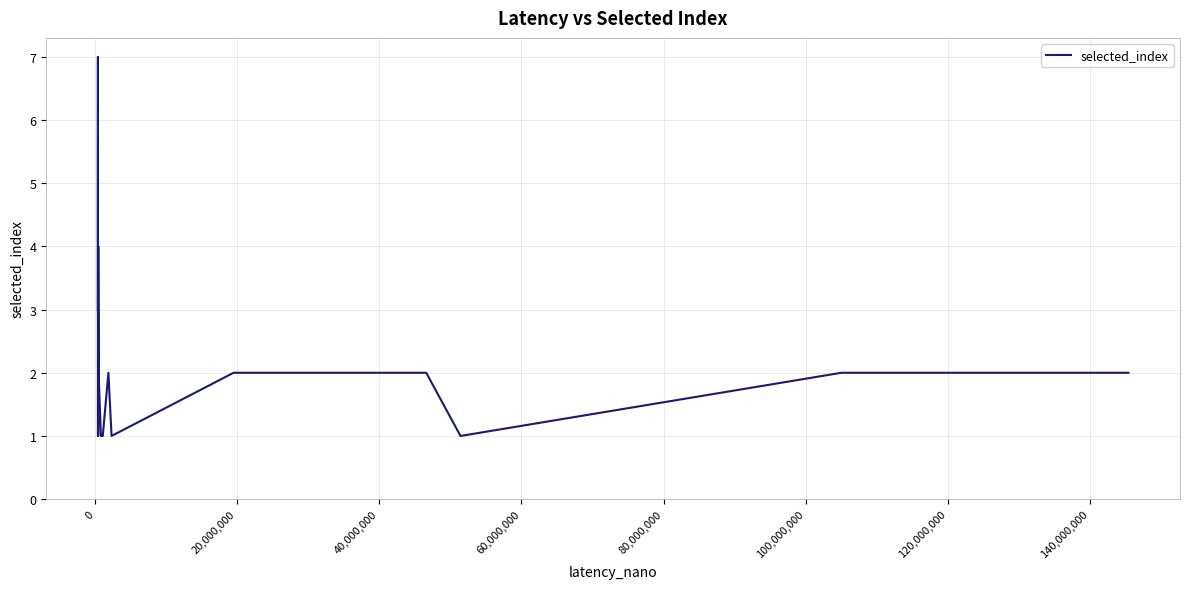

What is the minimum value shown in the chart?

1